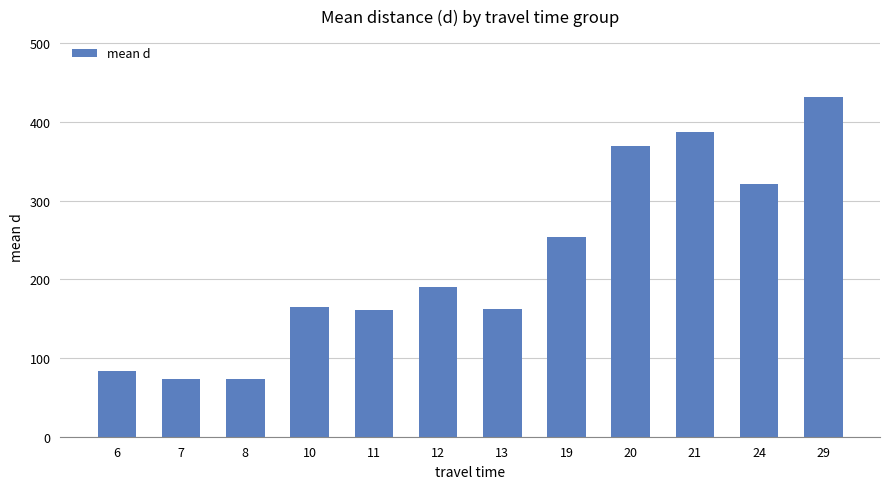

What is the difference between the maximum and minimum values?

358.6